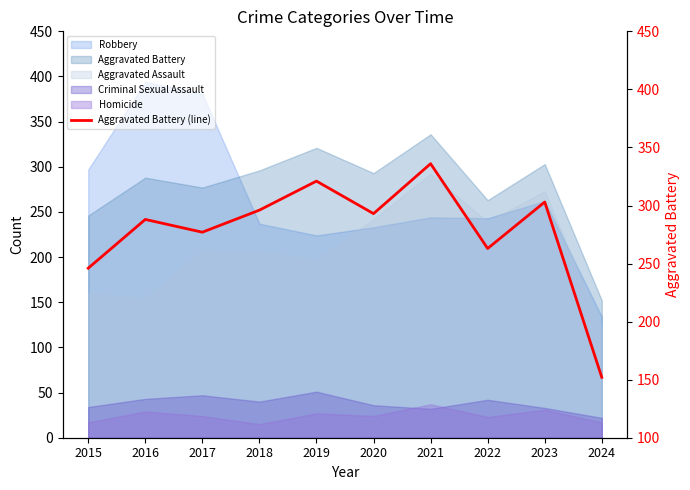

How many values are below 293?

5